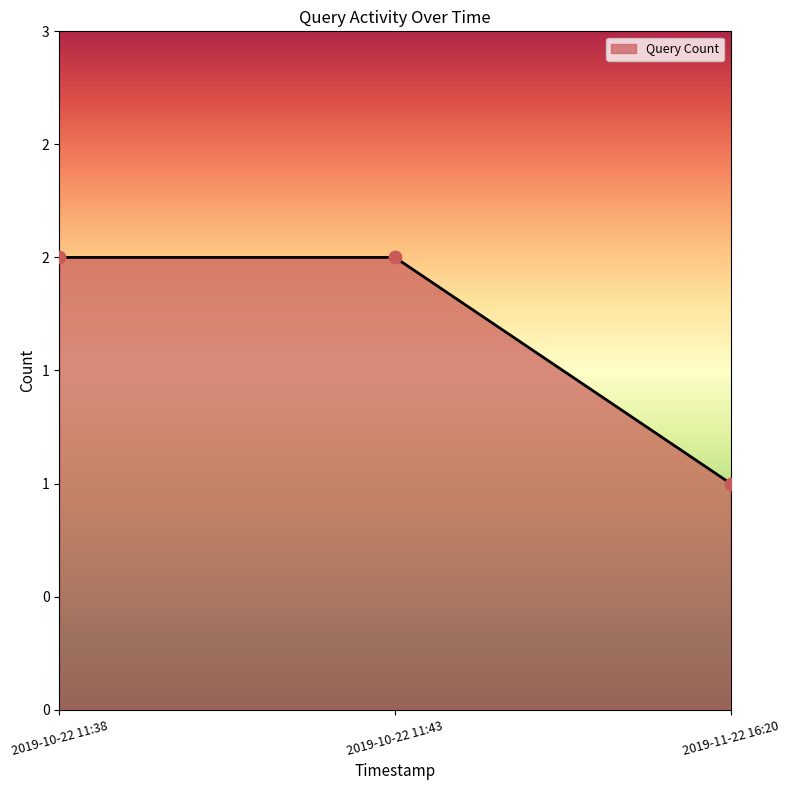

Which has a higher value, 2019-10-22 11:38 or 2019-11-22 16:20?

2019-10-22 11:38